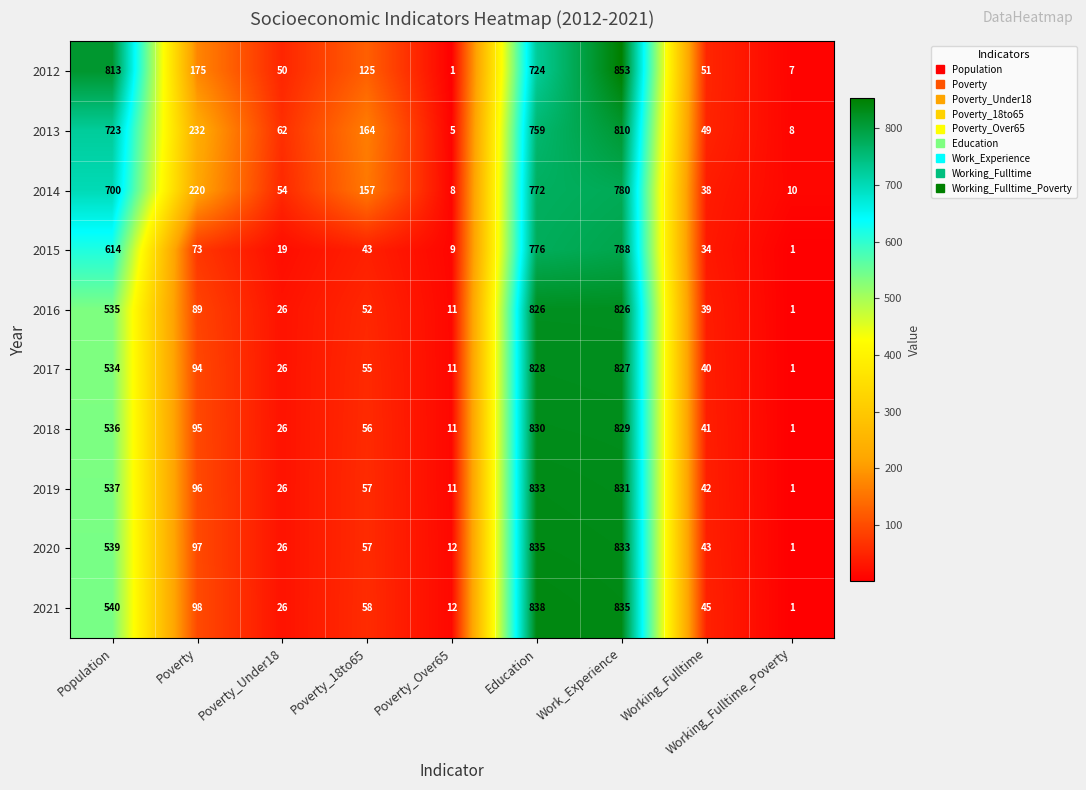

How many data points in 2017 are less than 55?

4